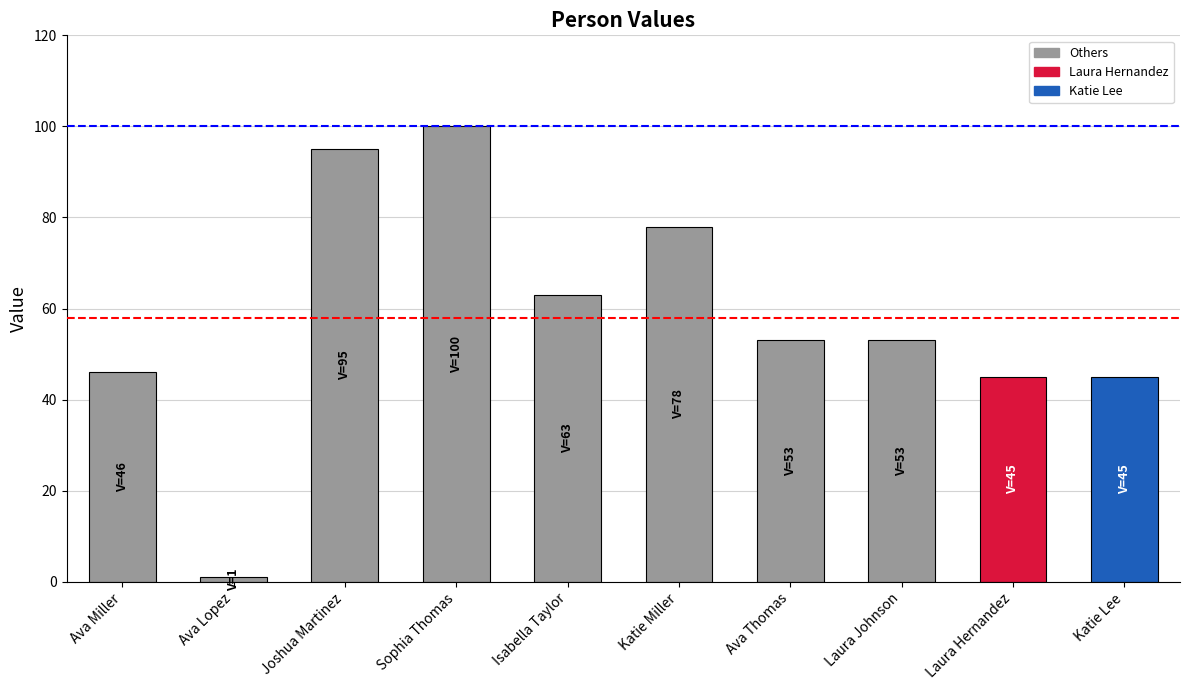

List the labels in order of value, smallest first.

Ava Lopez, Laura Hernandez, Katie Lee, Ava Miller, Ava Thomas, Laura Johnson, Isabella Taylor, Katie Miller, Joshua Martinez, Sophia Thomas